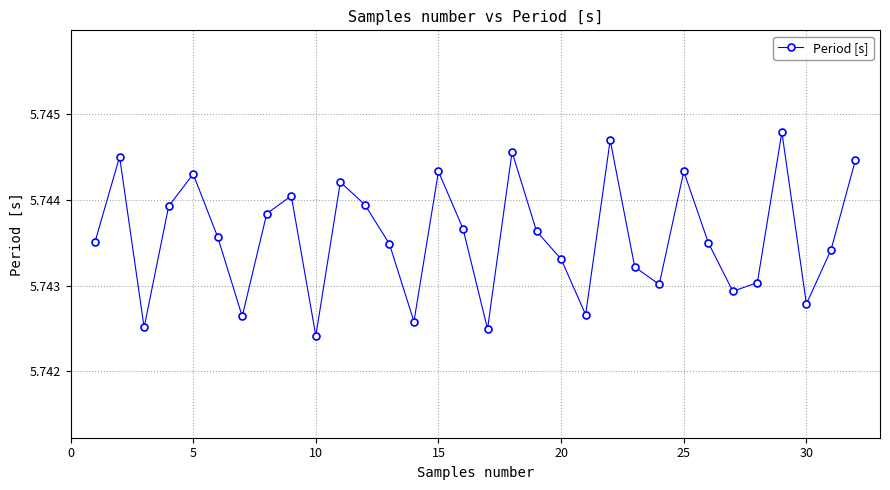

True or false: there are more than 0 points higher than both neighbors.

True